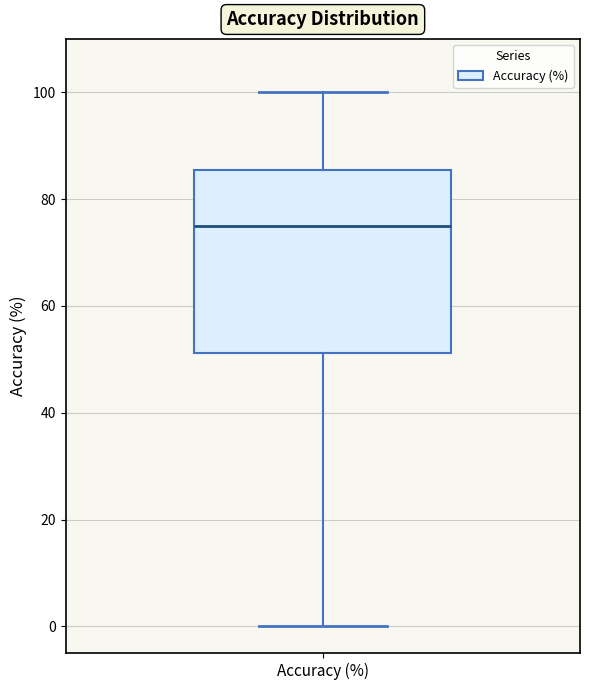

Transcribe this box plot: give where the median line is, the range the box spans, and where the two whiskers end, as read against the y-axis. The values are not printed on the chart, so give them approximately, as read against the axis.

median 76, box 52 to 86, whiskers 0 to 100